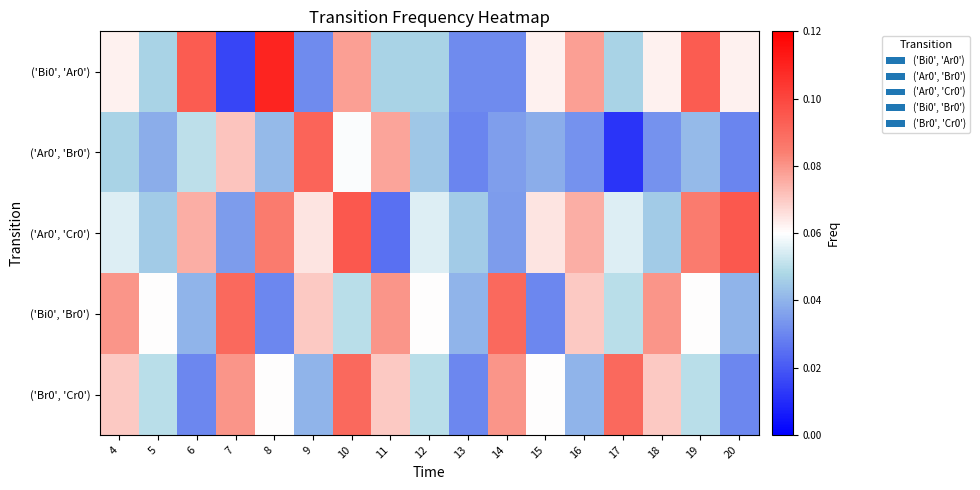

What is the maximum value shown in the chart?

0.1